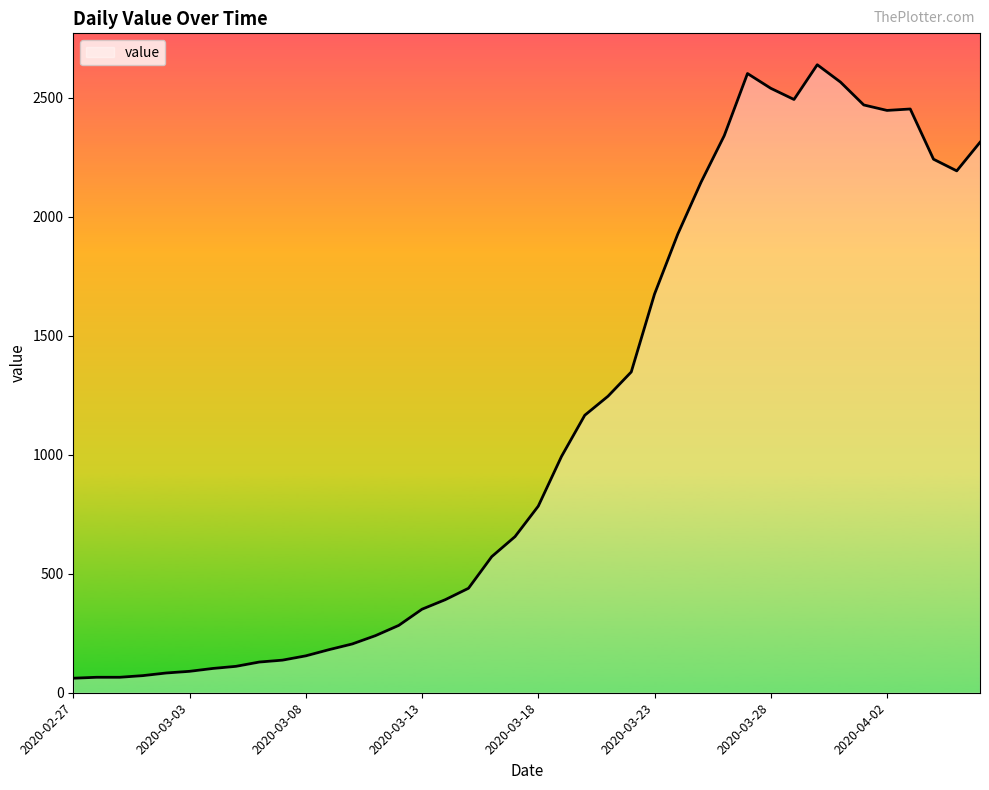

What is the difference between the maximum and minimum values?

2578